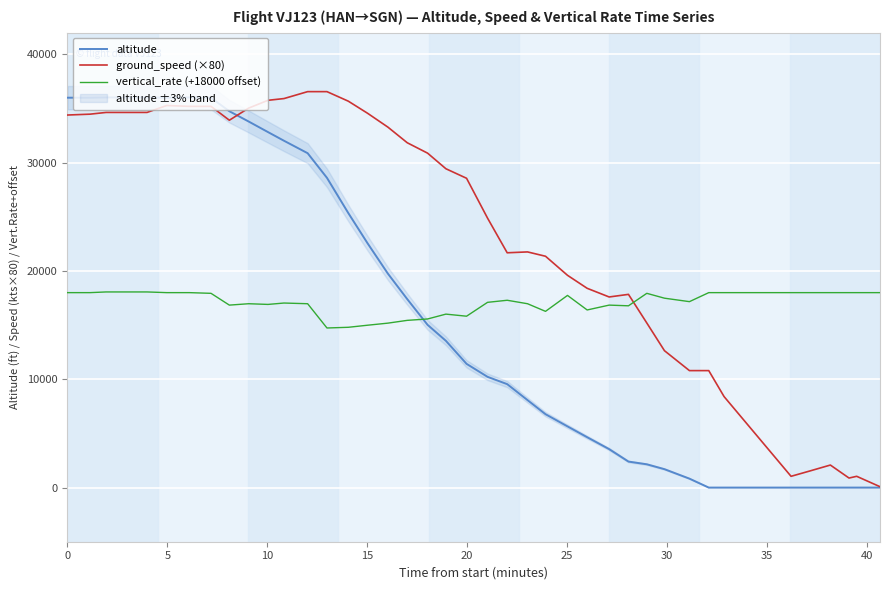

What is the difference between the maximum and second lowest values in the ground_speed (×80) series?

35680